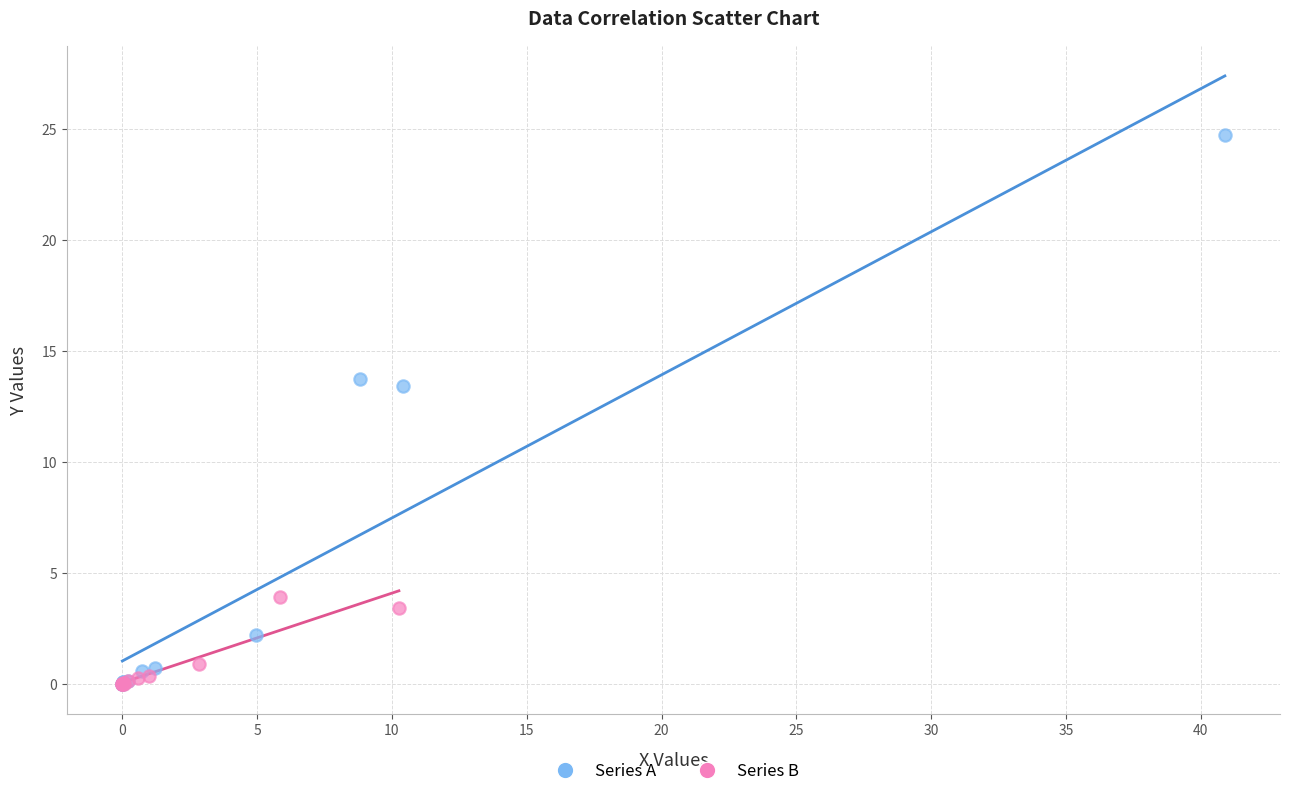

Which series contains the highest Y value?

Series A